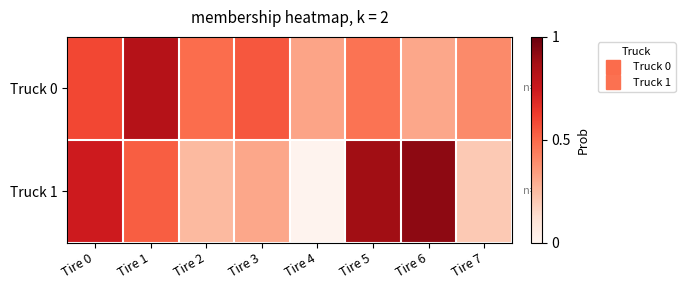

How many distinct data groups are displayed?

2